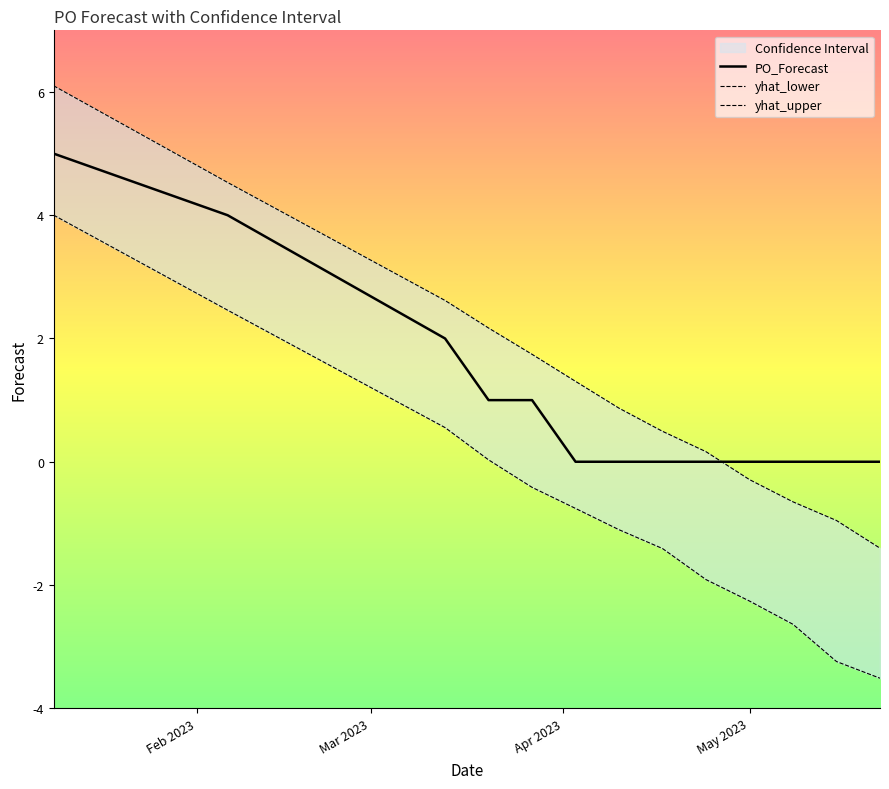

Rank the series by their maximum value, from lowest to highest.

yhat_lower, PO_Forecast, yhat_upper